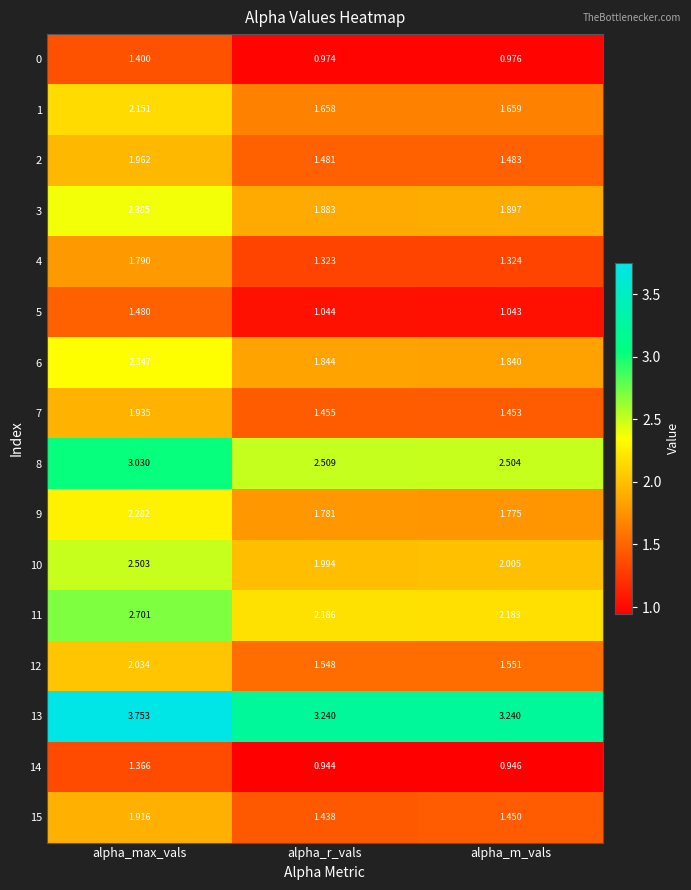

How many distinct data groups are displayed?

16